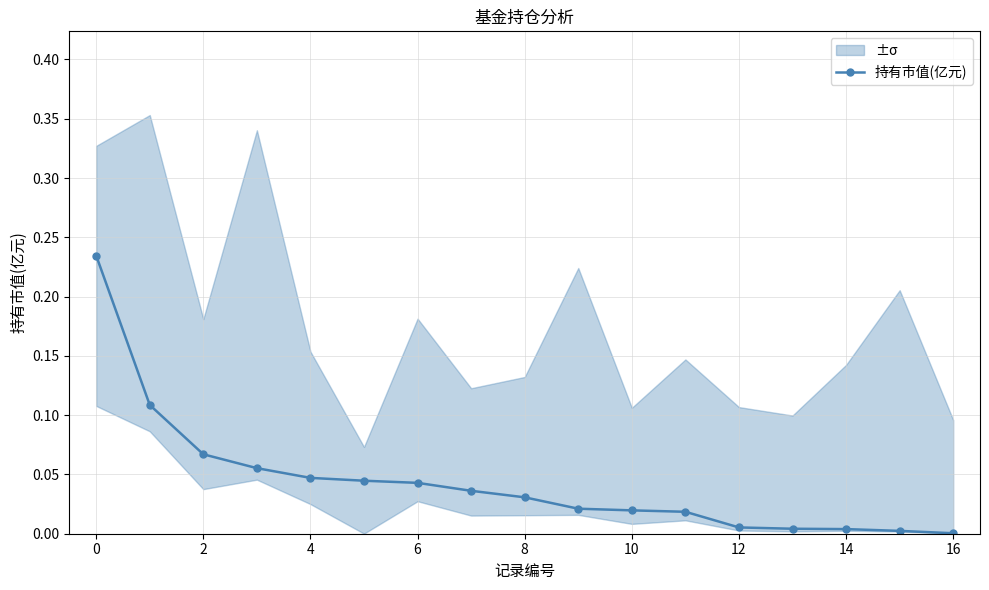

Is it true that the value at 8 is 0.0?

True